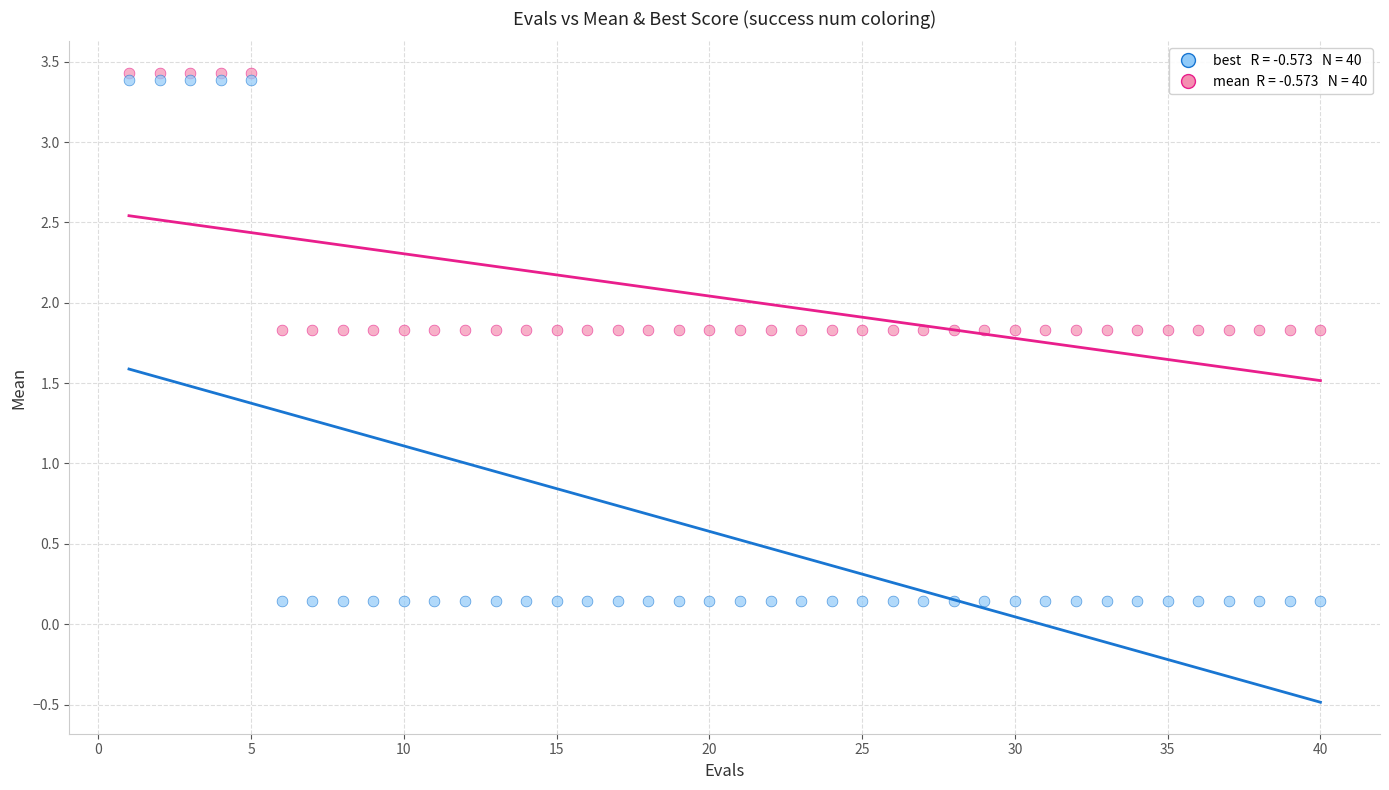

Across all data points, what is the range of Y values (max minus min)?

3.3